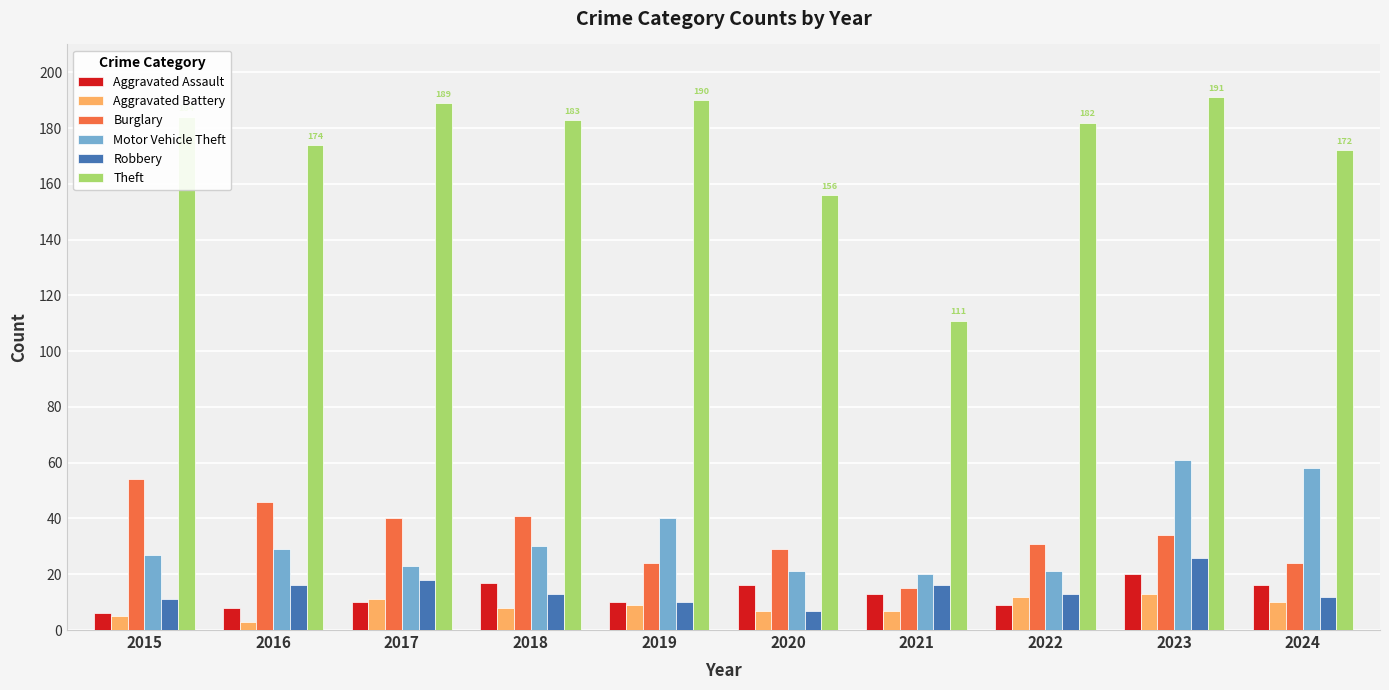

True or false: Aggravated Assault has a value of 8 at 2018.

False